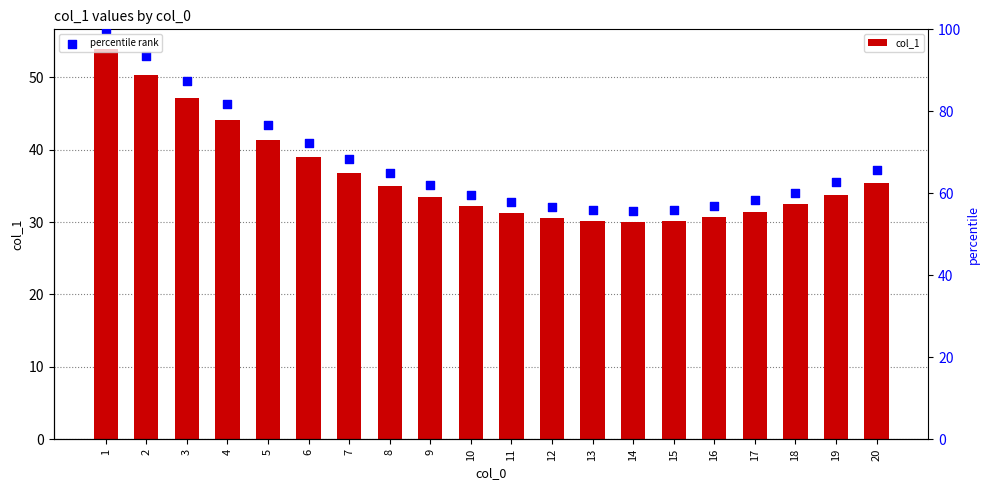

What is the total value across all series at 6?

111.2